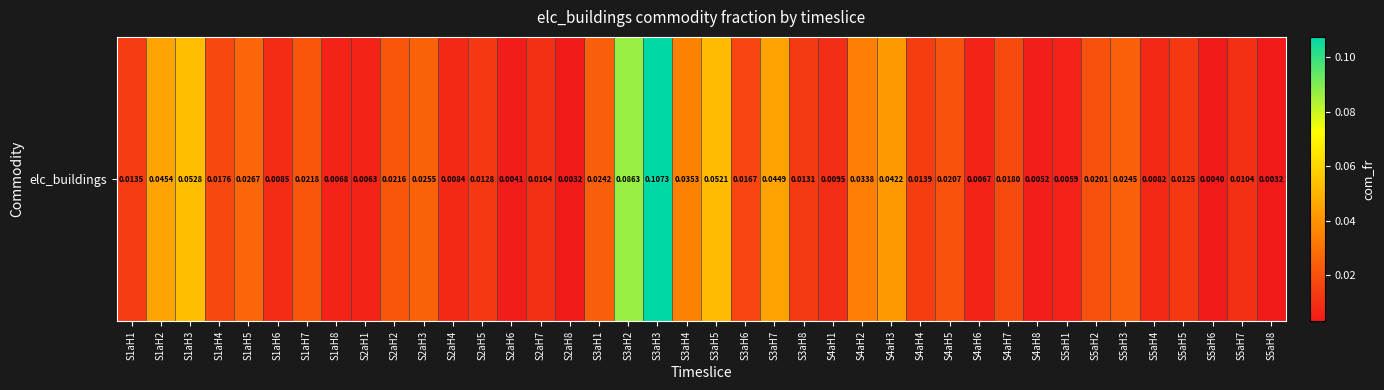

Reading right to left, transcribe all the data shown in this chart.

0.0	0.0	0.0	0.0	0.0	0.0	0.0	0.0	0.0	0.0	0.0	0.0	0.0	0.0	0.0	0.0	0.0	0.0	0.0	0.1	0.0	0.1	0.1	0.0	0.0	0.0	0.0	0.0	0.0	0.0	0.0	0.0	0.0	0.0	0.0	0.0	0.0	0.1	0.0	0.0